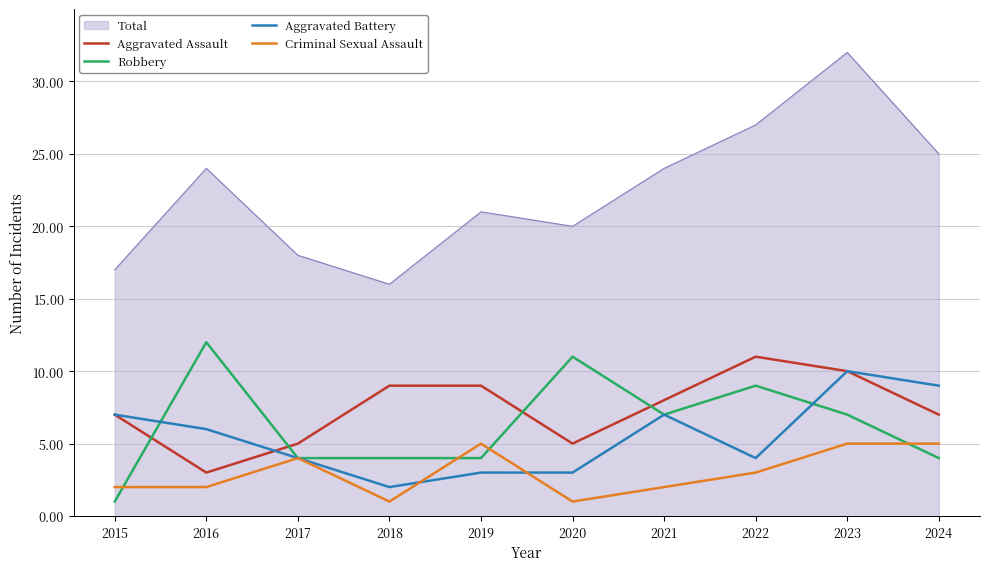

True or false: Aggravated Battery and Criminal Sexual Assault intersect in this chart.

True